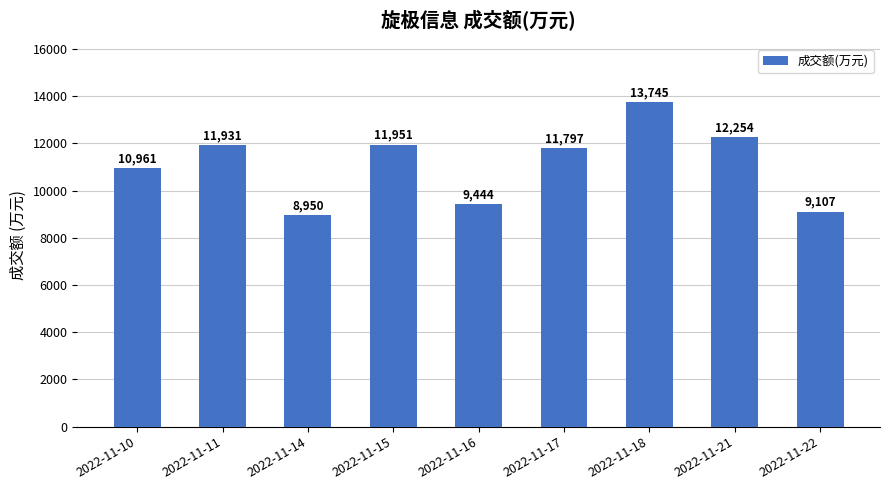

Rank the categories by value from lowest to highest.

2022-11-14, 2022-11-22, 2022-11-16, 2022-11-10, 2022-11-17, 2022-11-11, 2022-11-15, 2022-11-21, 2022-11-18